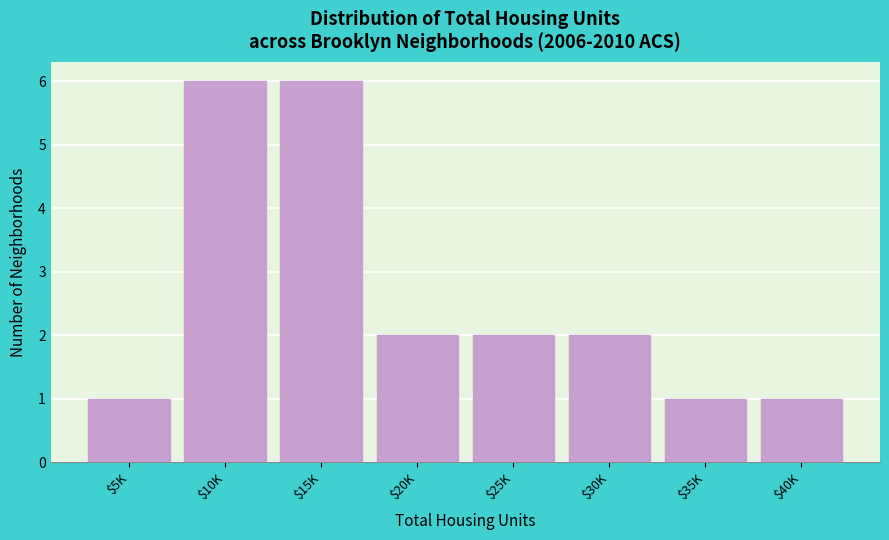

Reading right to left, list all the values displayed in this chart.

1	1	2	2	2	6	6	1